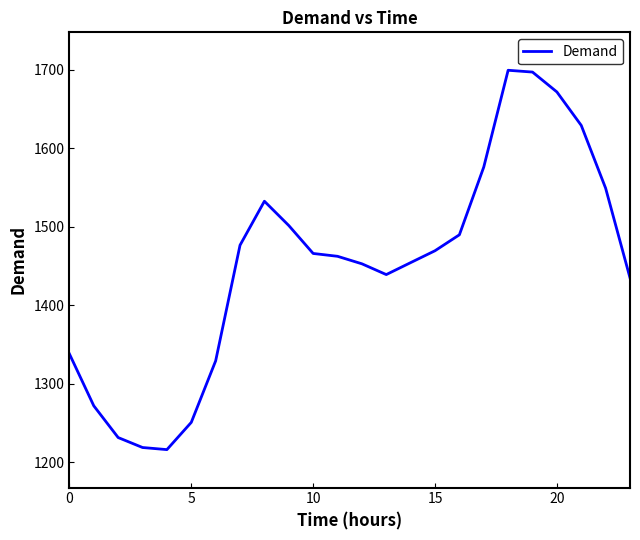

Count the number of categories in the chart.

24